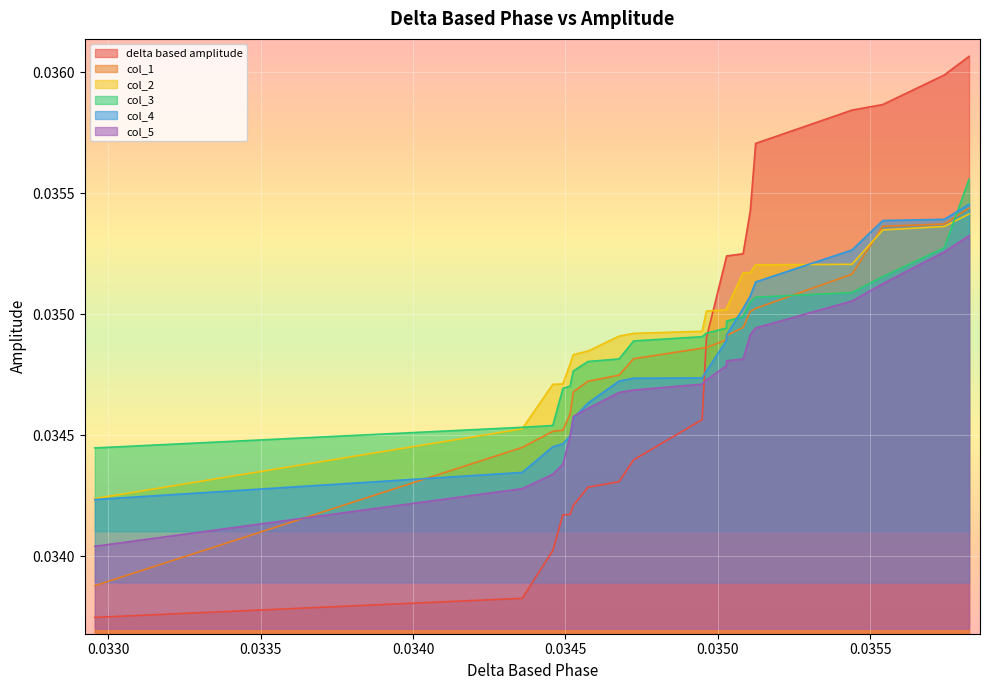

At how many categories does at least one series exceed 0?

20